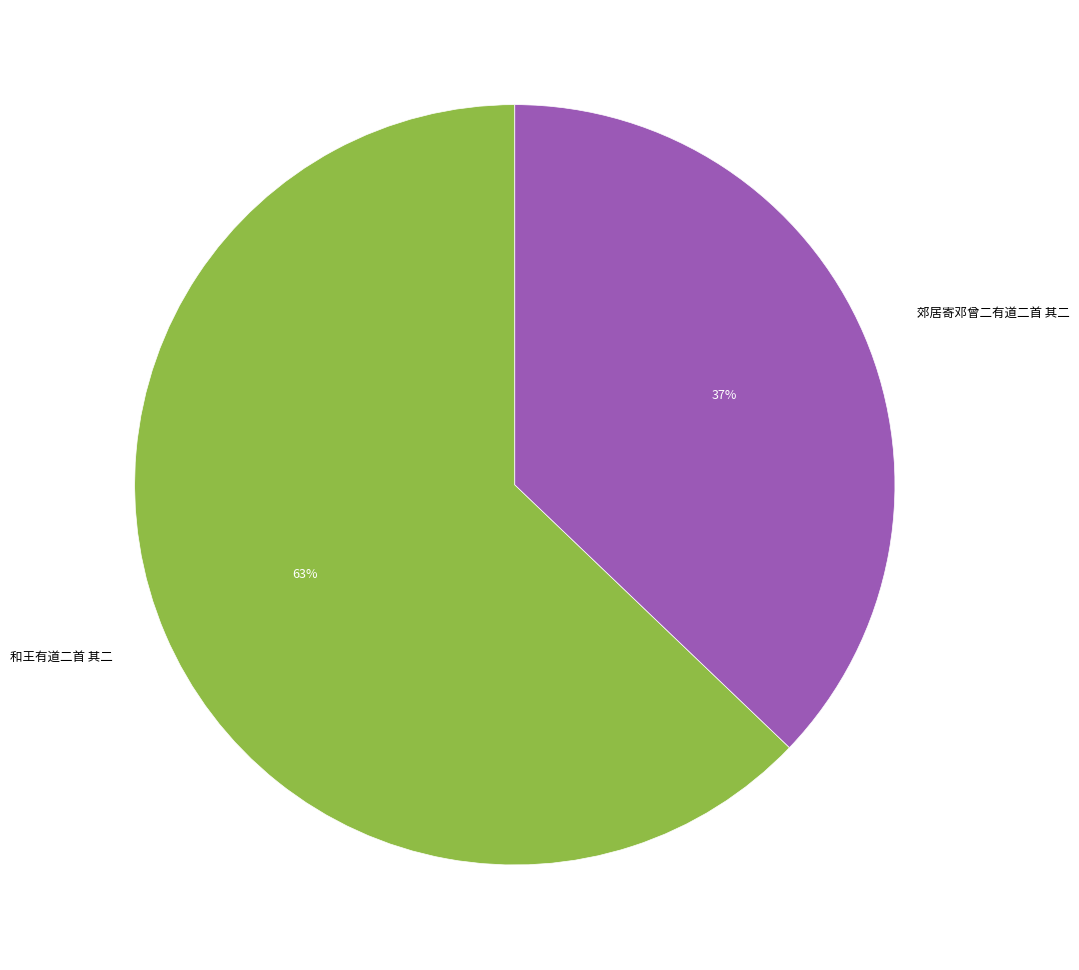

Is there a majority slice in this chart?

Yes